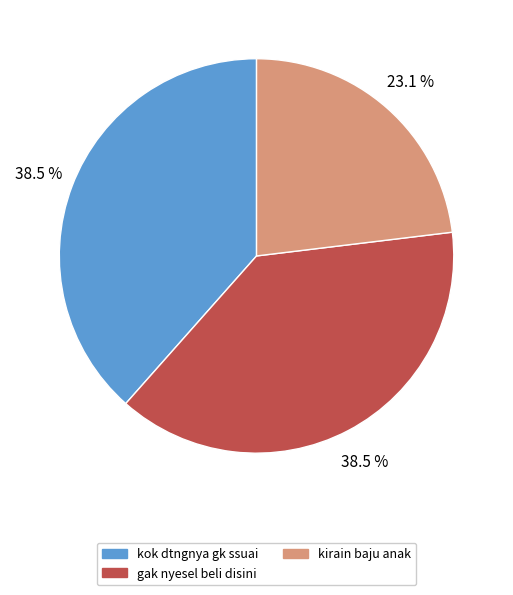

Does any single category account for the majority?

No